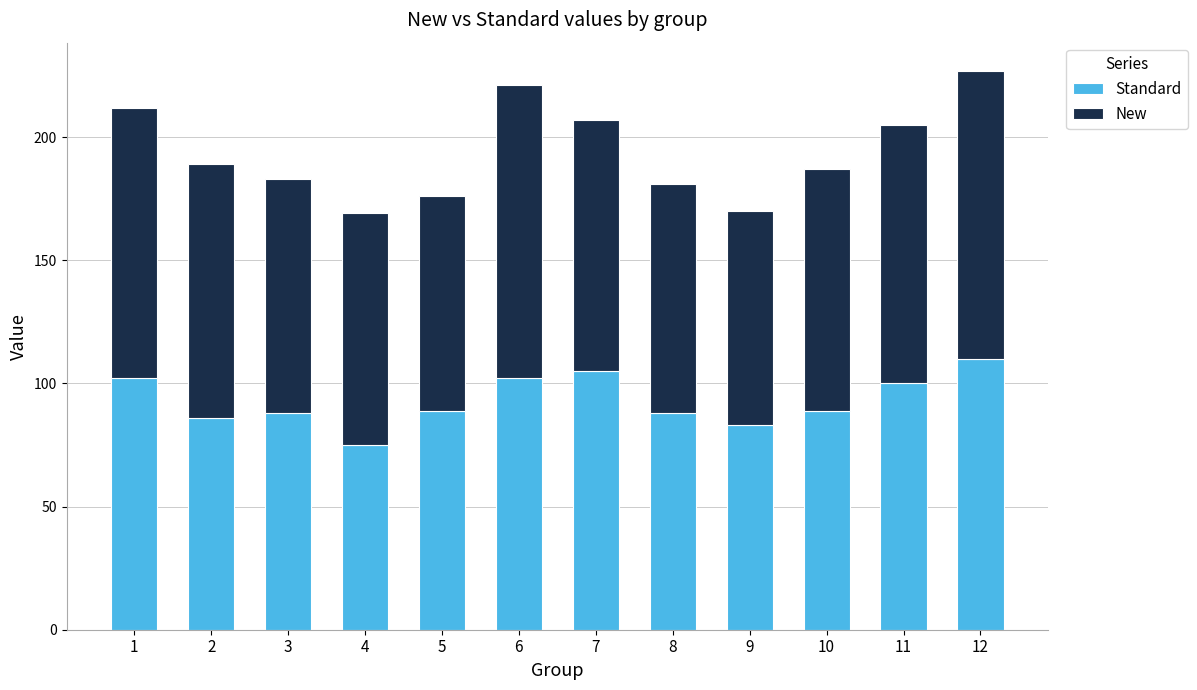

What is the approximate value of Standard at 2, to the nearest 10?

90